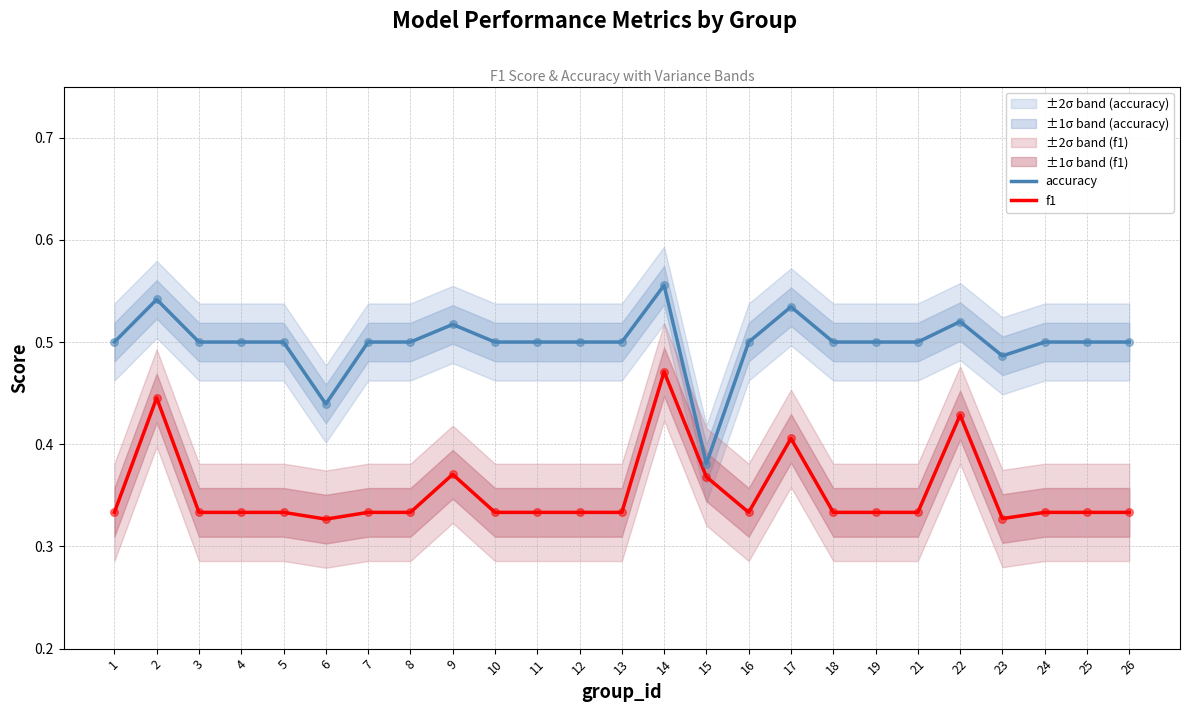

Which series has the largest total across all categories?

accuracy